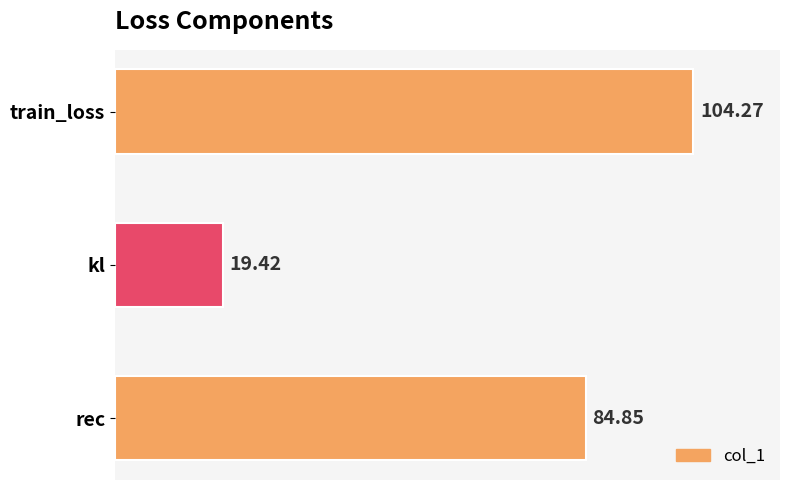

Approximately how many times larger is the value at rec compared to kl?

4.4